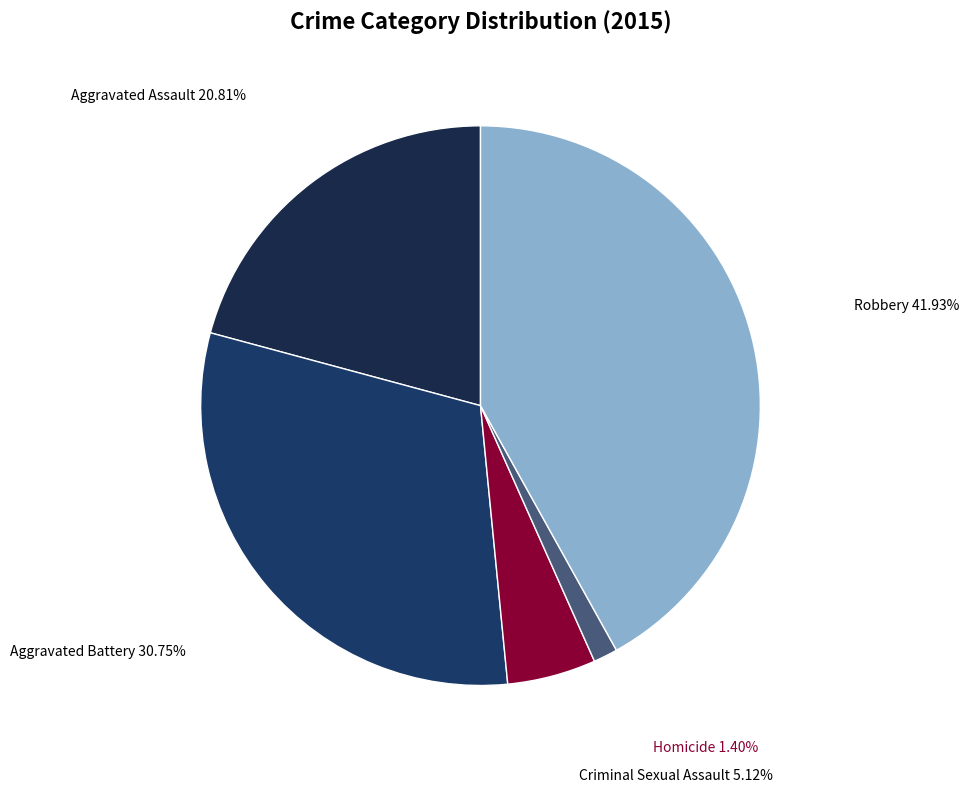

Rank the categories by value from lowest to highest.

Homicide, Criminal Sexual Assault, Aggravated Assault, Aggravated Battery, Robbery